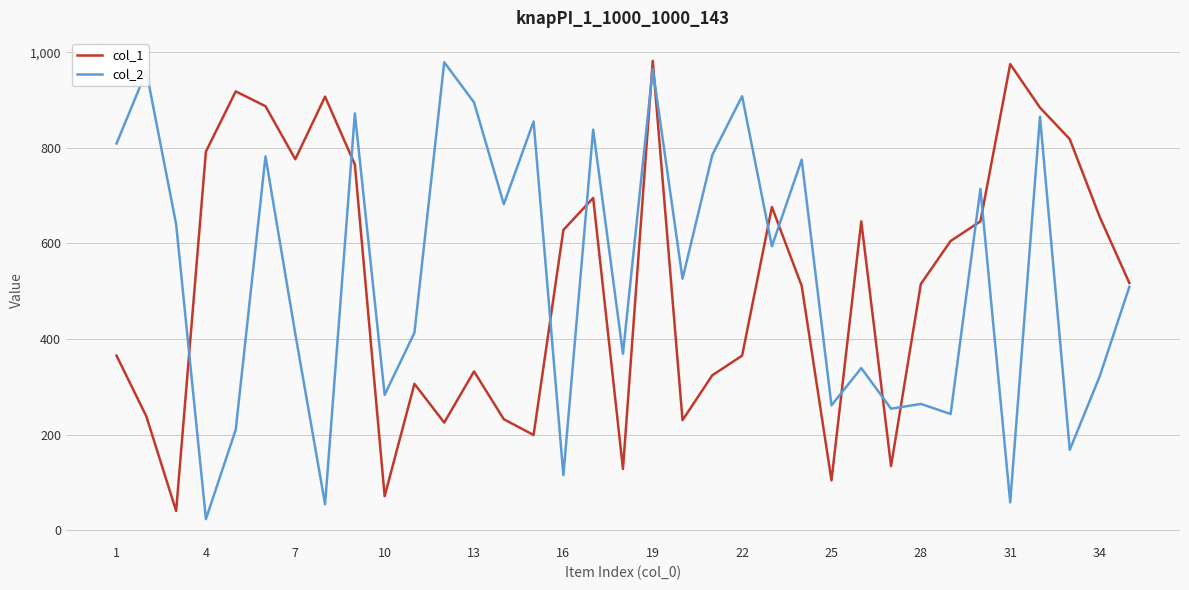

What is the maximum value shown in the chart?

982